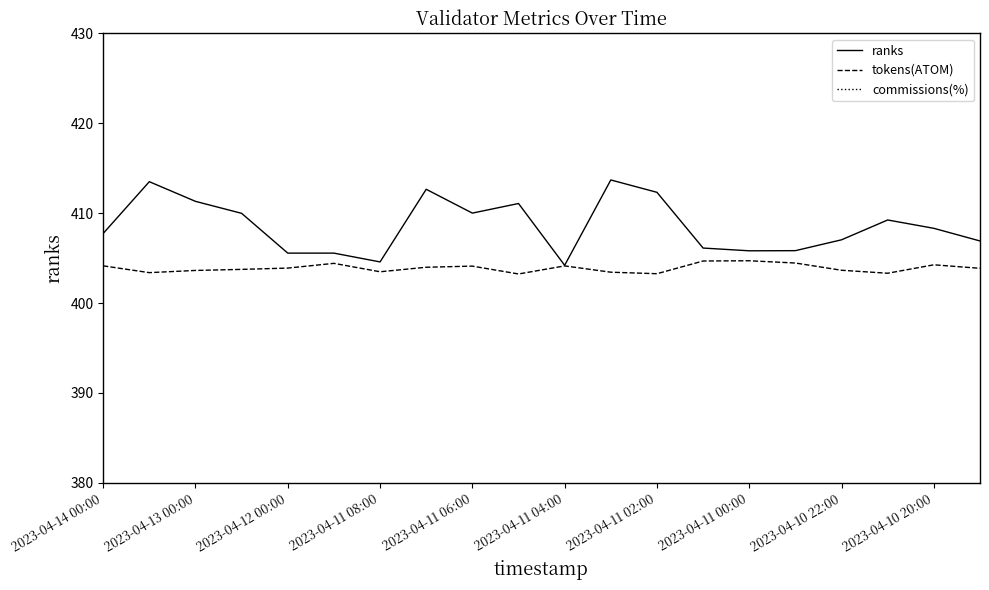

What is the greatest value displayed?

413.7